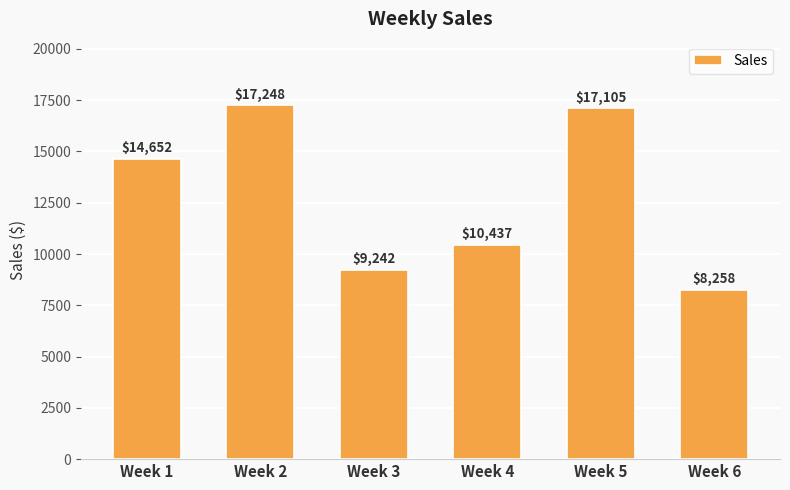

At which category does the chart reach its minimum across all series?

Week 6